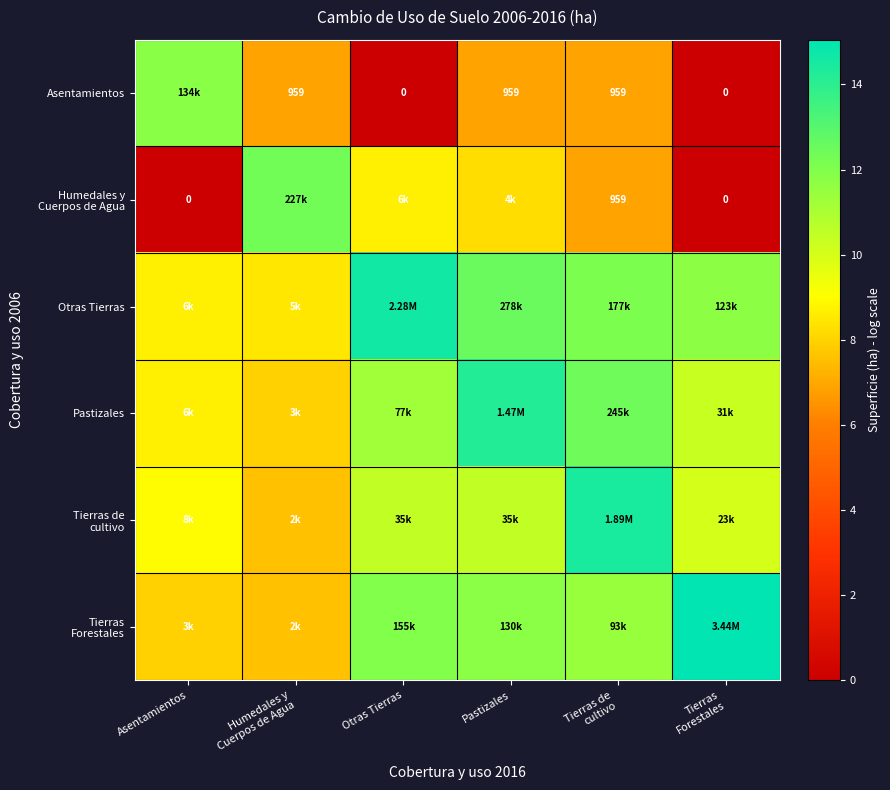

Is the value of Humedales y Cuerpos de Agua at Tierras Forestales greater than the value of Tierras Forestales at Pastizales?

No